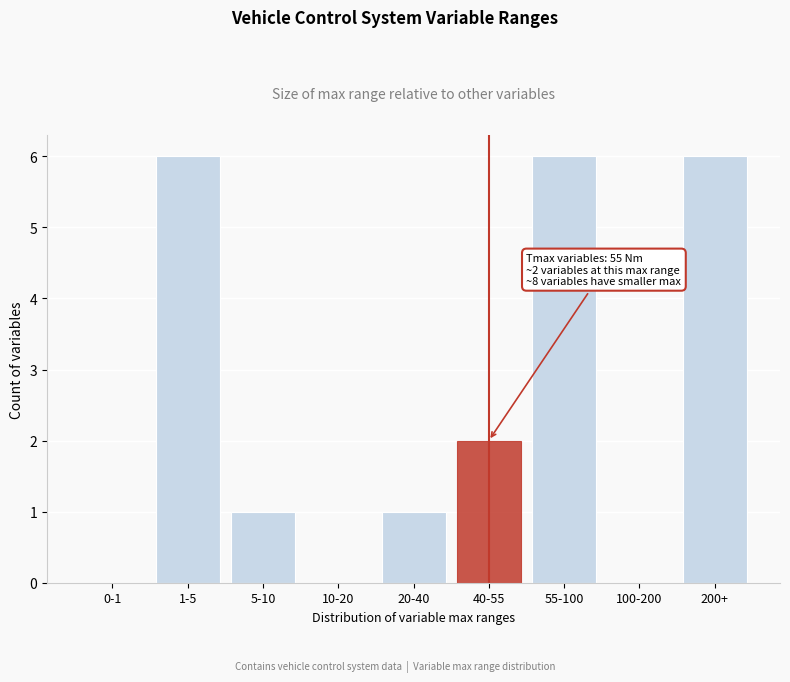

Reading left to right, transcribe all the data shown in this chart.

0-1=0	1-5=6	5-10=1	10-20=0	20-40=1	40-55=2	55-100=6	100-200=0	200+=6